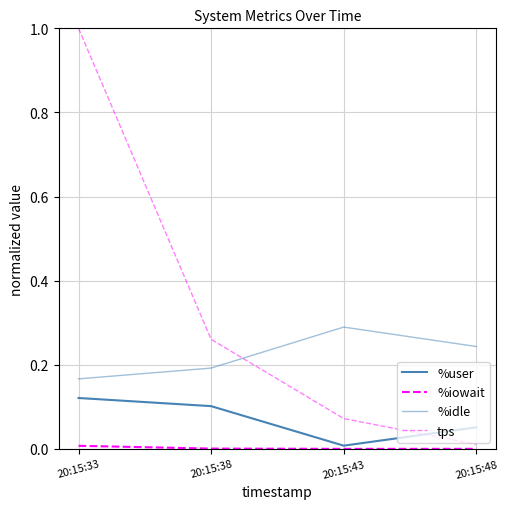

Is the value of %iowait at 20:15:33 greater than the value of %user at 20:15:43?

No